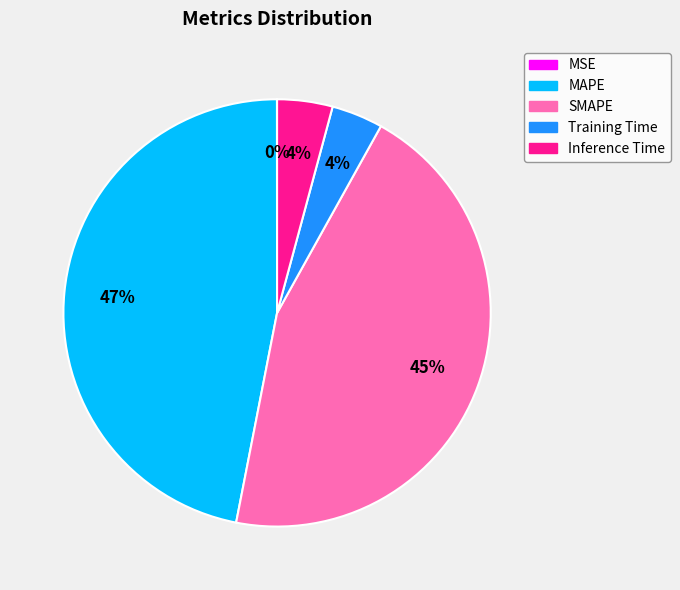

To the nearest percent, what is the average slice percentage?

20%